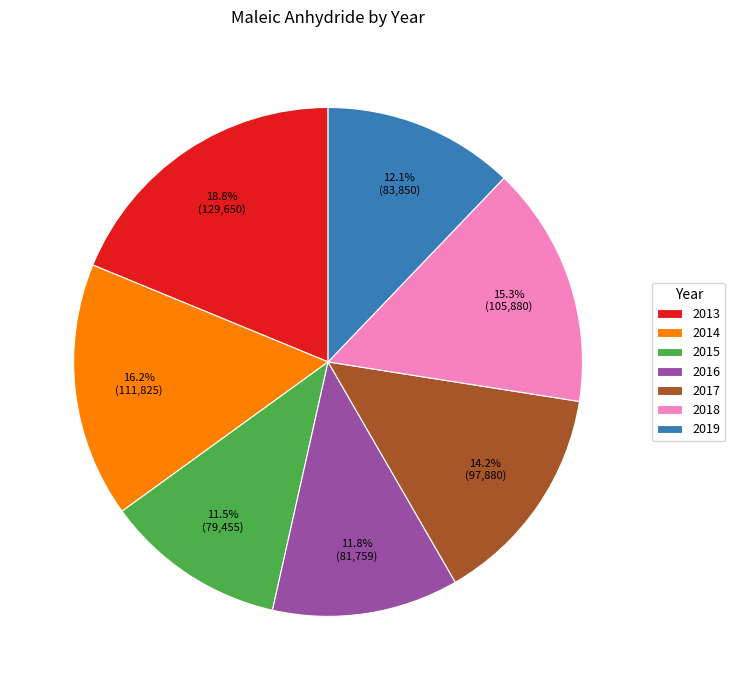

Is 2019 the majority of the pie?

No